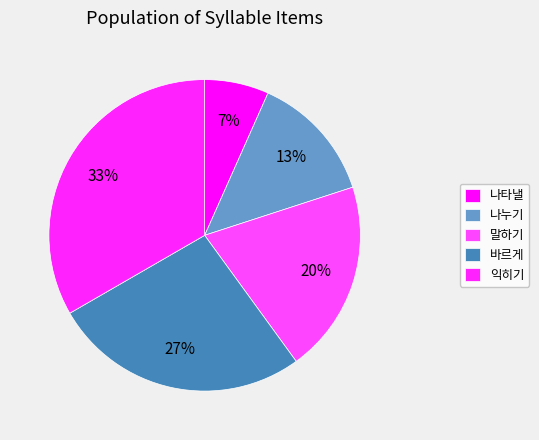

Is there a majority slice in this chart?

No